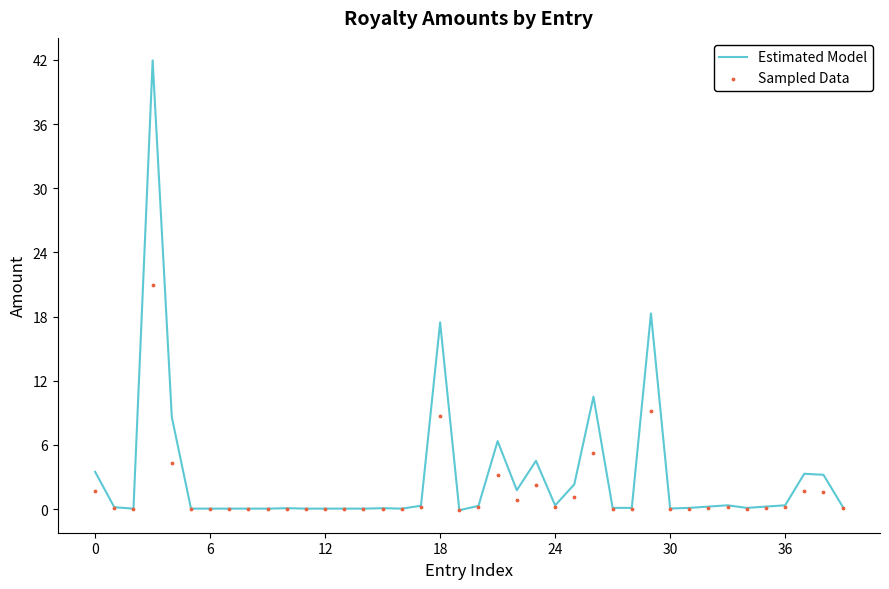

True or false: Estimated Model has a value of 0.3 at 24.

True